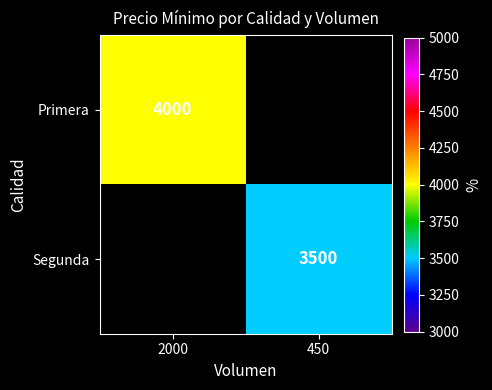

True or false: Segunda has a value of 3500 at 450.

True